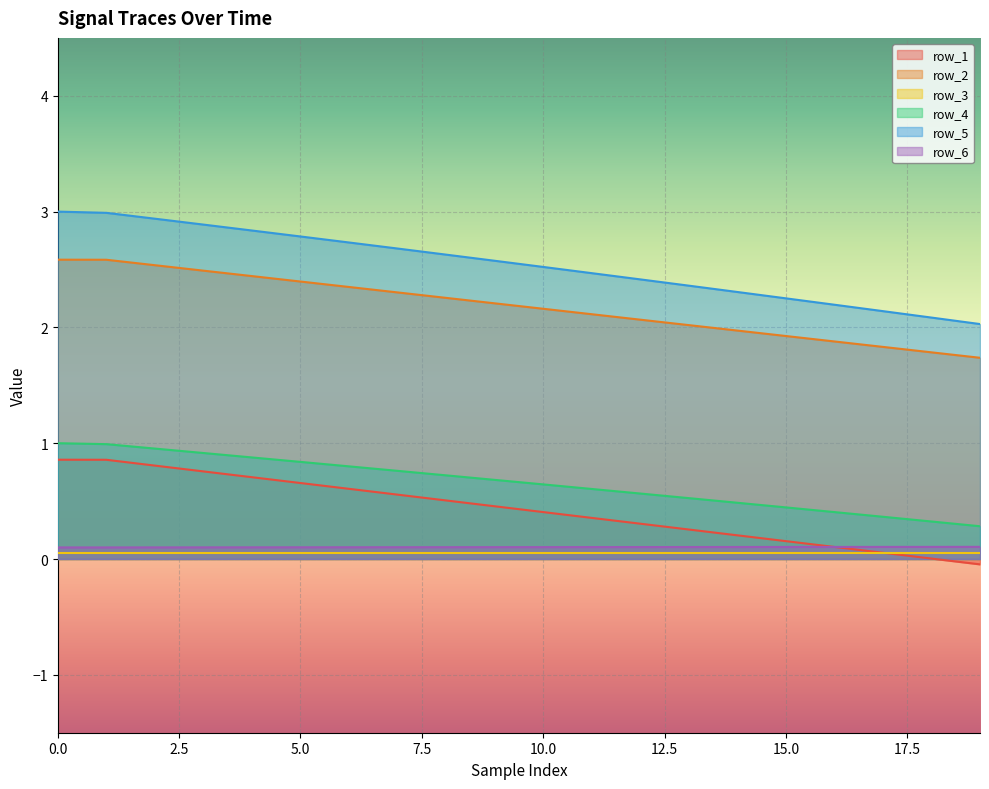

True or false: row_6 and row_1 cross at least once.

True